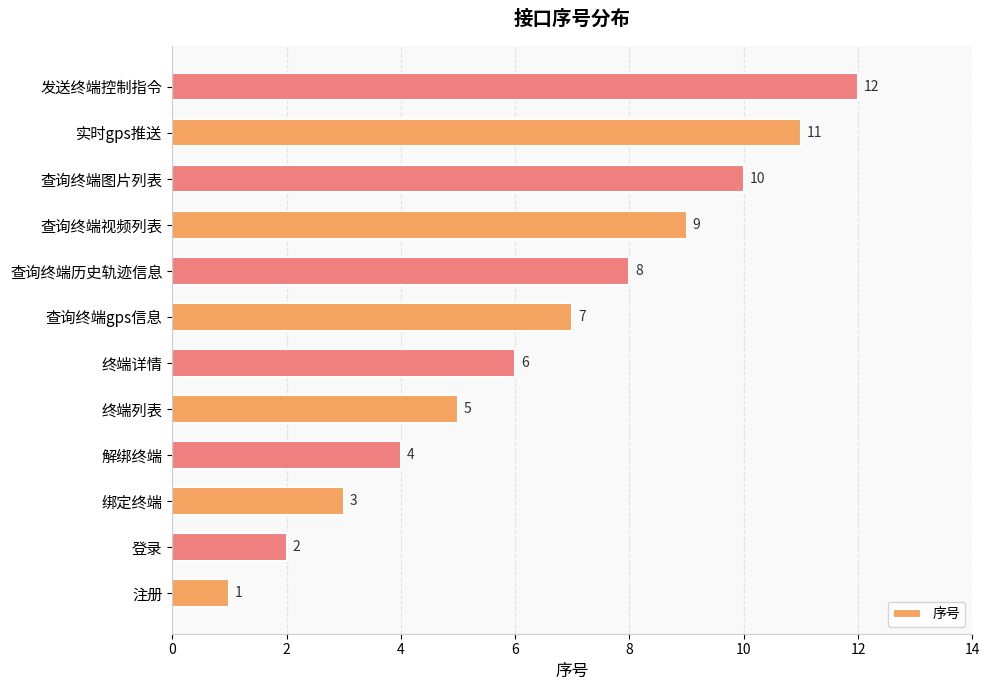

List the labels in order of value, largest first.

发送终端控制指令, 实时gps推送, 查询终端图片列表, 查询终端视频列表, 查询终端历史轨迹信息, 查询终端gps信息, 终端详情, 终端列表, 解绑终端, 绑定终端, 登录, 注册